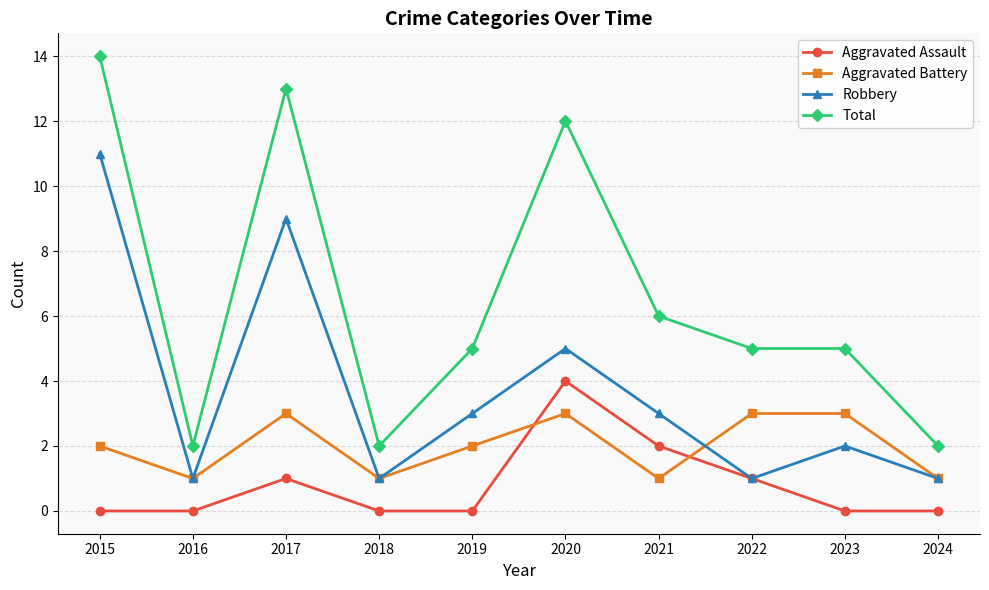

At which category does Aggravated Assault reach its first local peak?

2017